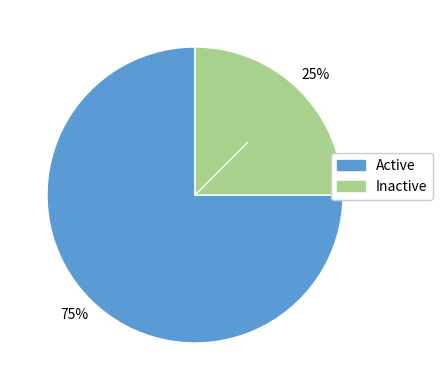

To the nearest percent, what is the difference between the largest and smallest slice percentages?

50%